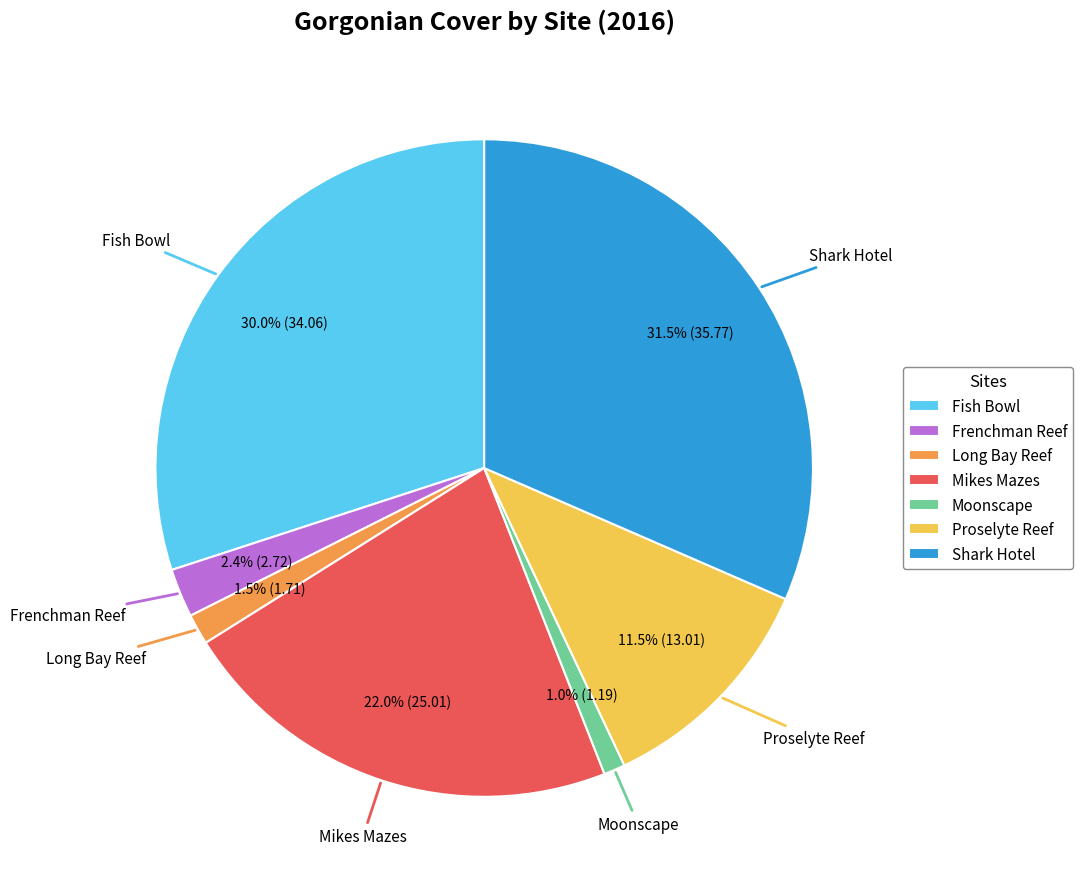

Is there any slice that represents more than half of the pie?

No